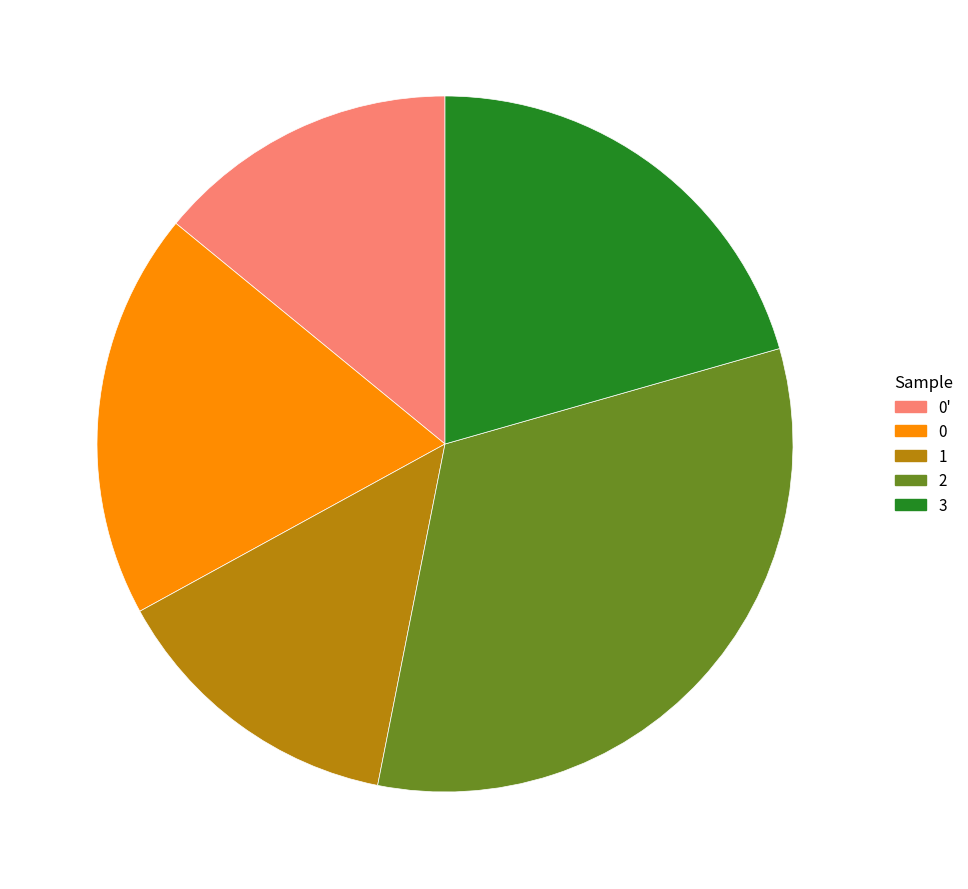

Is the sum of 2 and 0' greater than half?

No